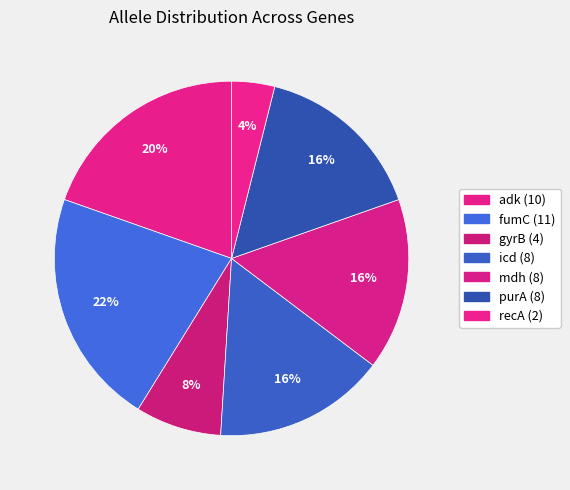

Is it true that gyrB is 8% of the pie?

True